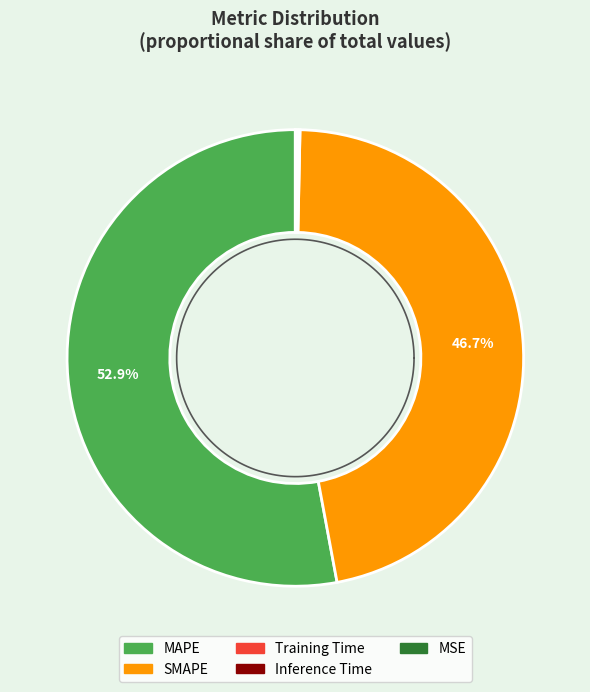

What percentage is the SMAPE slice, to the nearest percent?

47%